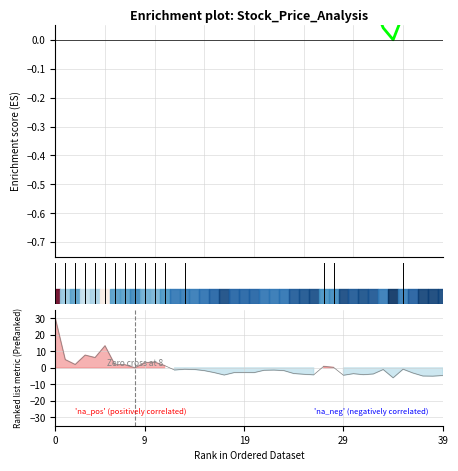

True or false: Enrichment profile has more than 0 points higher than both neighbors.

True